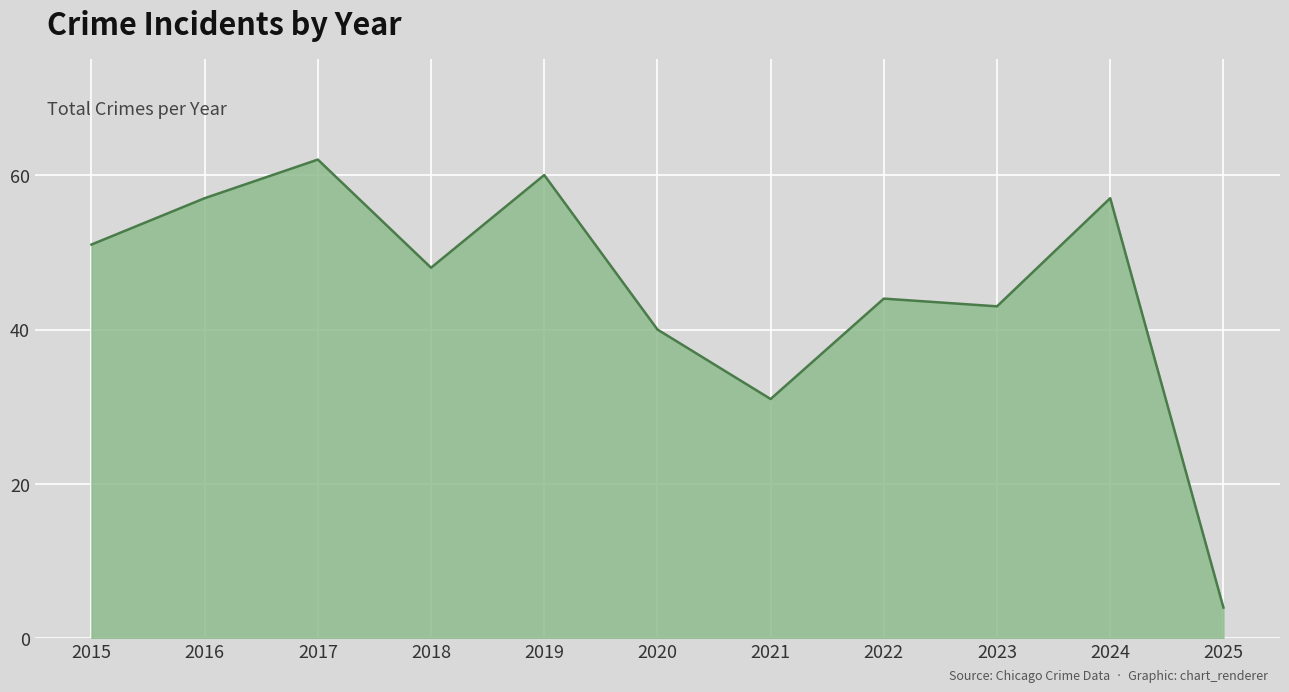

At which category does the data reach its first local peak?

2017